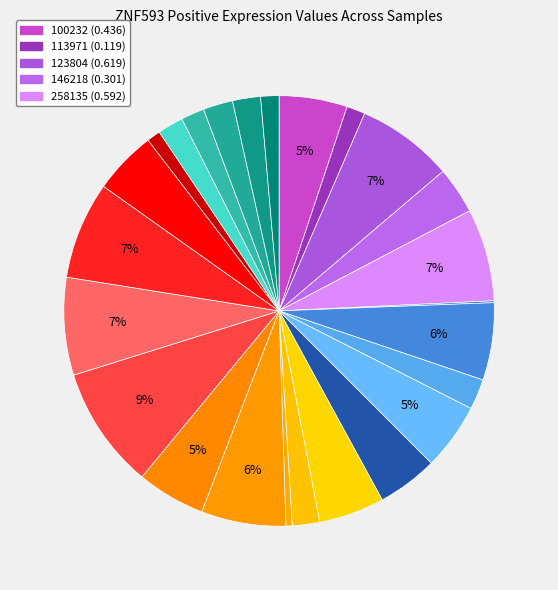

How many slices are in this pie chart?

25